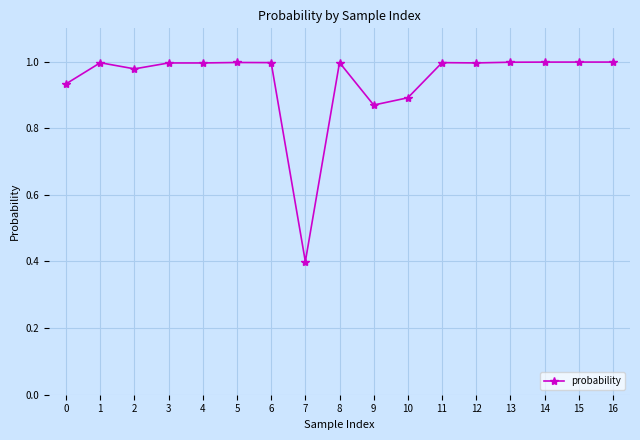

The value at 6 is 1.4. True or false?

False